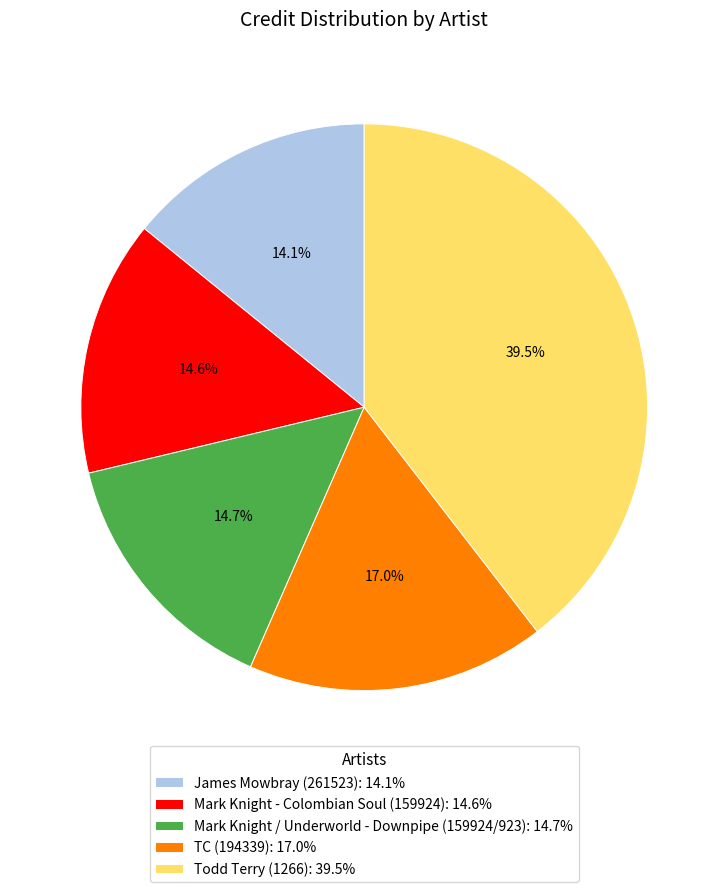

Does James Mowbray (261523) account for over 50% of the chart?

No